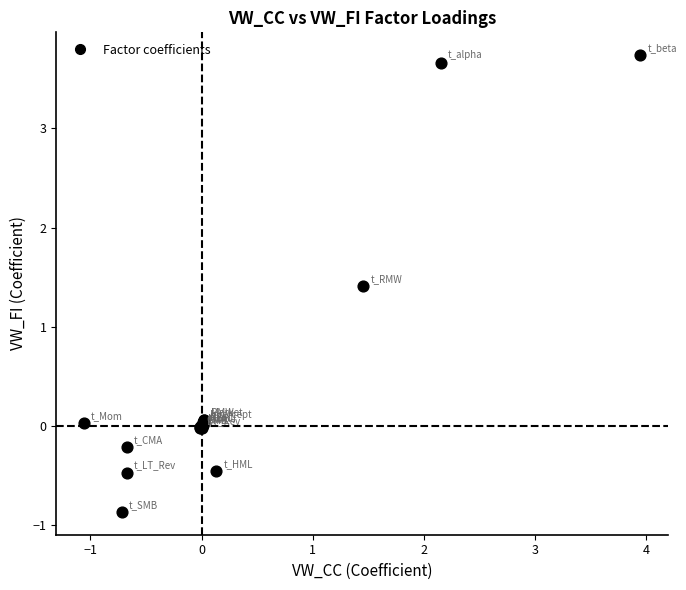

What Y value in the scatter plot is closest to 1?

1.4